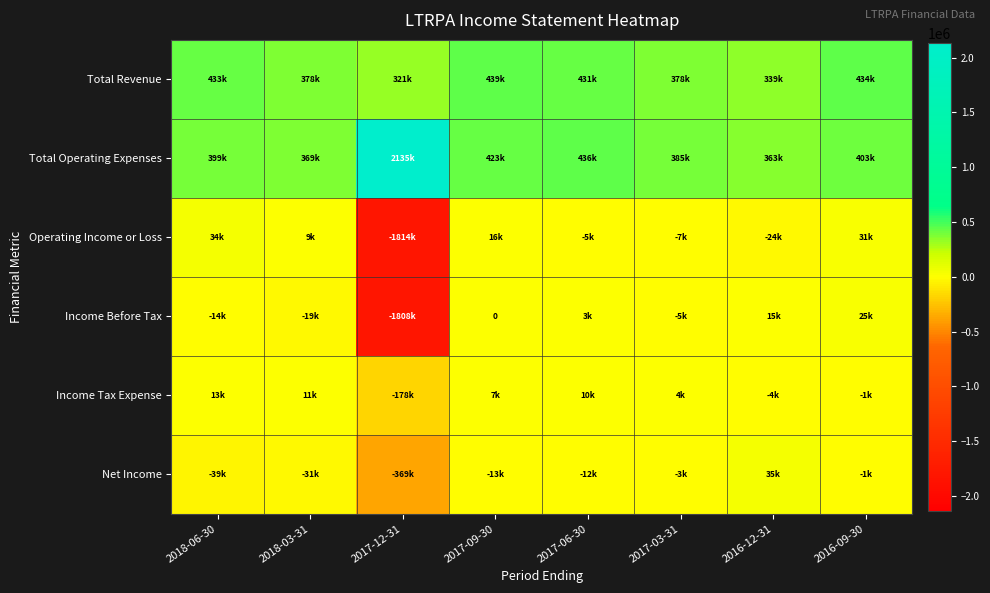

How many data points in Total Revenue are above 431000?

3